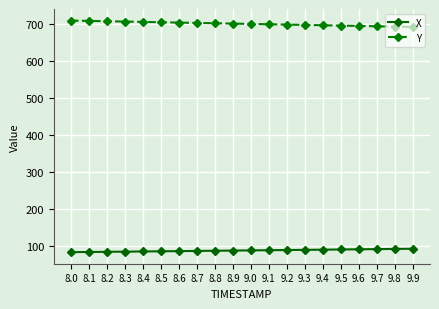

What are all the series names shown in the legend?

X, Y